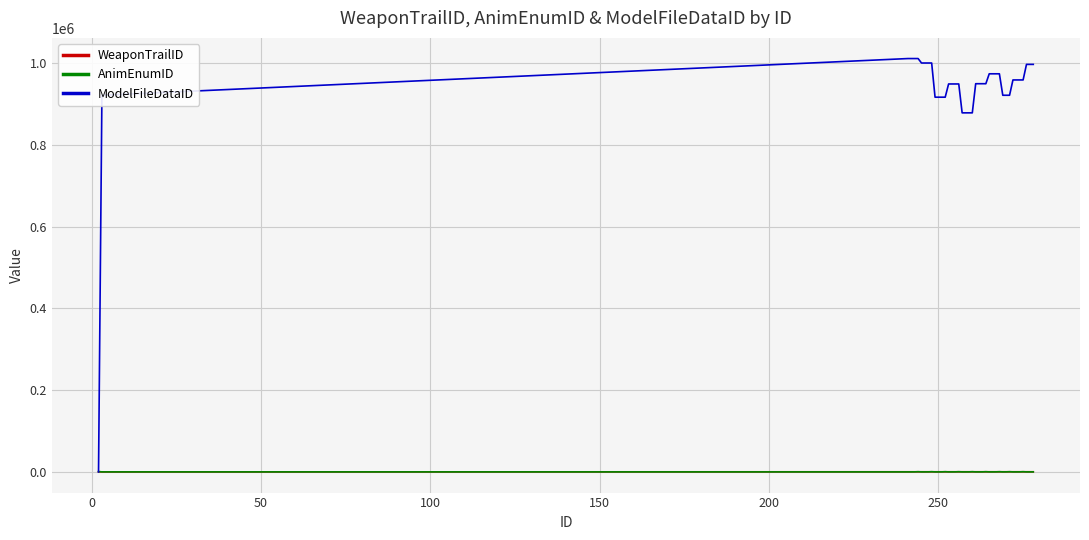

Which series ends up on top after the final intersection of WeaponTrailID and ModelFileDataID?

ModelFileDataID